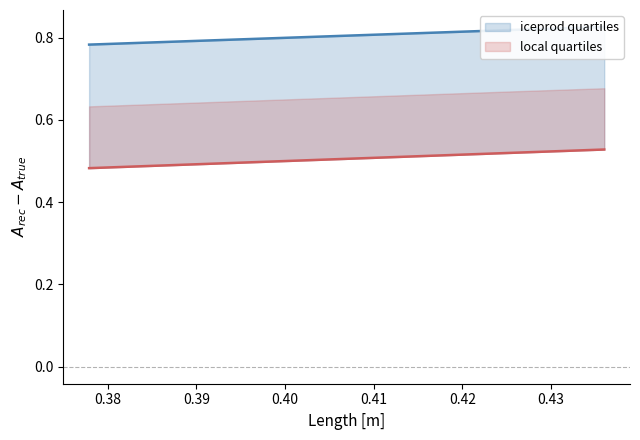

Reading left to right, transcribe all the data shown in this chart.

iceprod quartiles: 0.8	0.8	0.8
local quartiles: 0.5	0.5	0.5